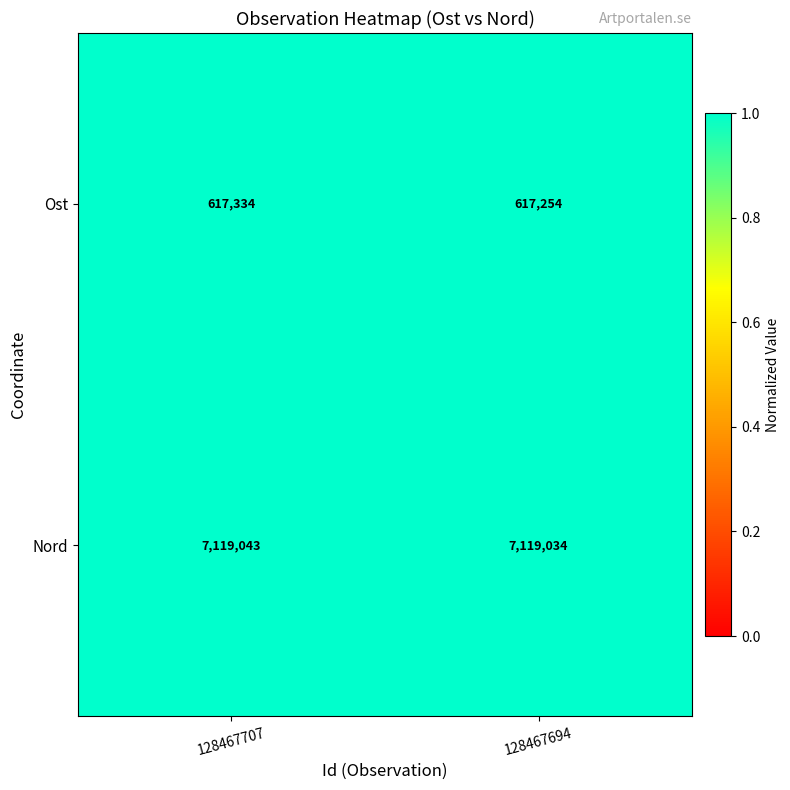

What is the sum of all Ost values?

1234588